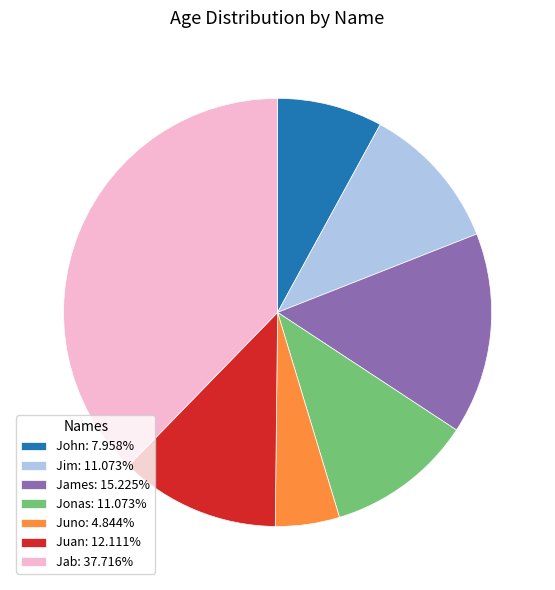

Combined, do Juno: 4.844% and Jab: 37.716% account for over 50%?

No